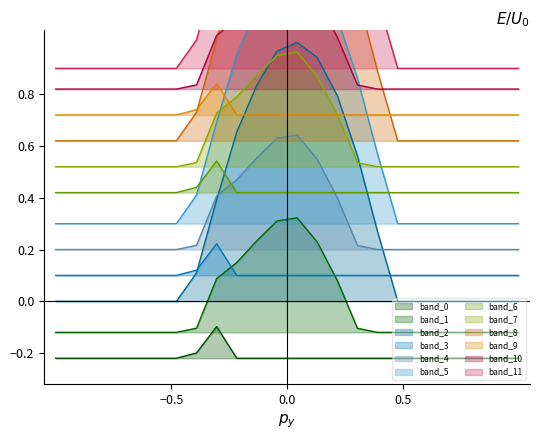

True or false: band_6 and band_1 intersect in this chart.

False